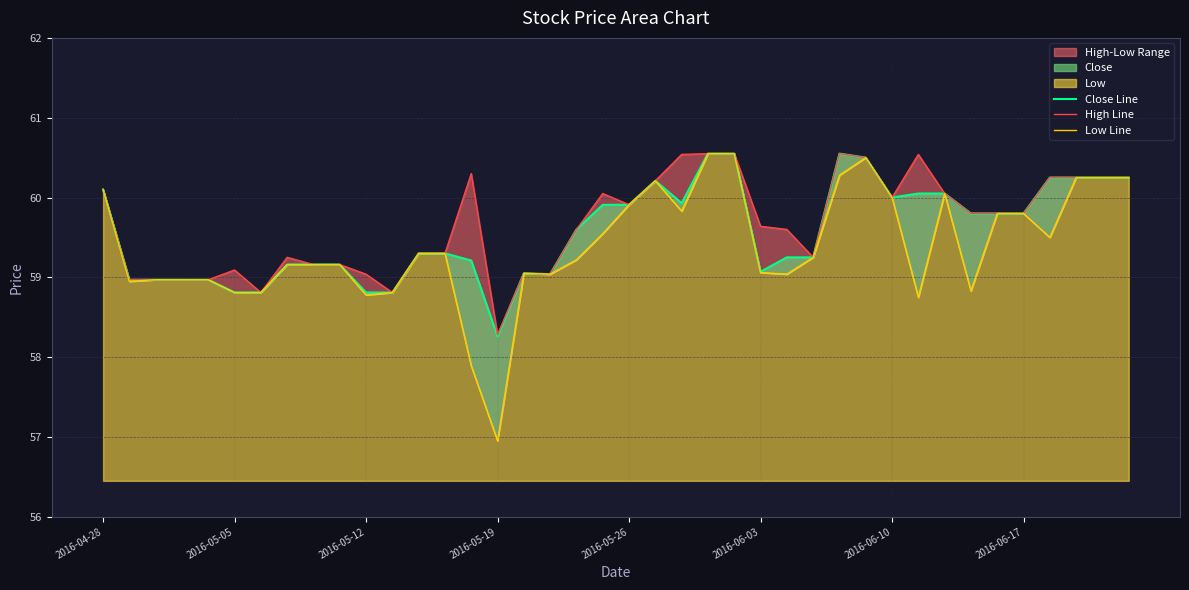

Which series has the largest total across all categories?

High Line